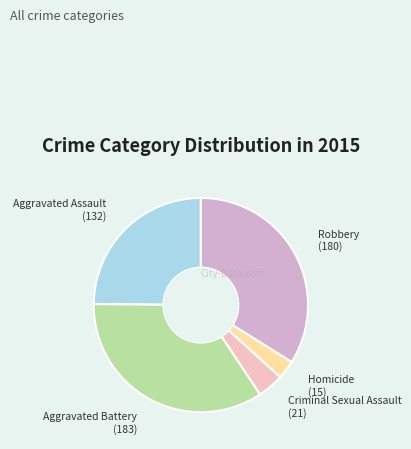

How many slices are in this pie chart?

5